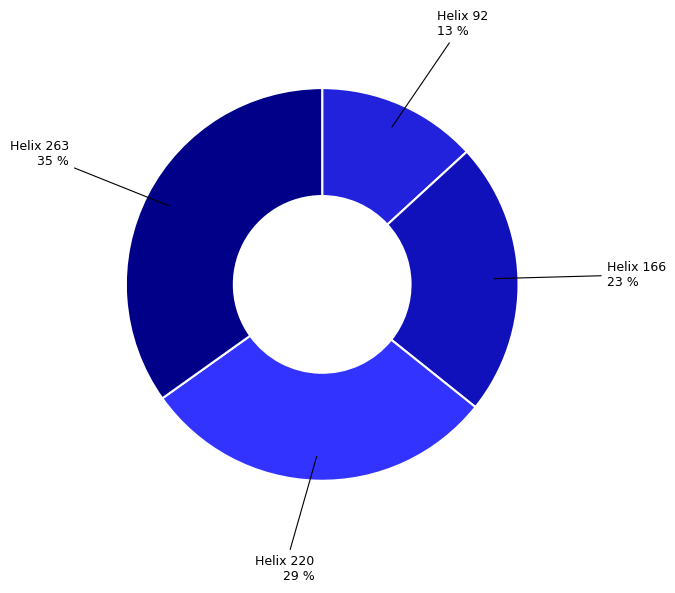

Does Helix 220 account for over 50% of the chart?

No